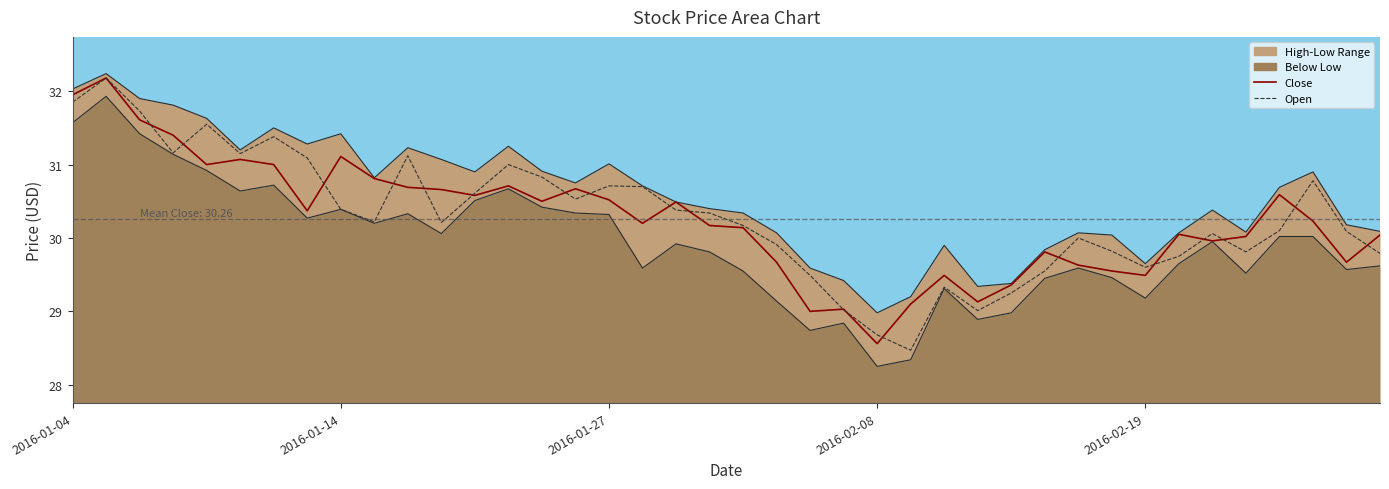

What is the smallest value displayed?

28.2